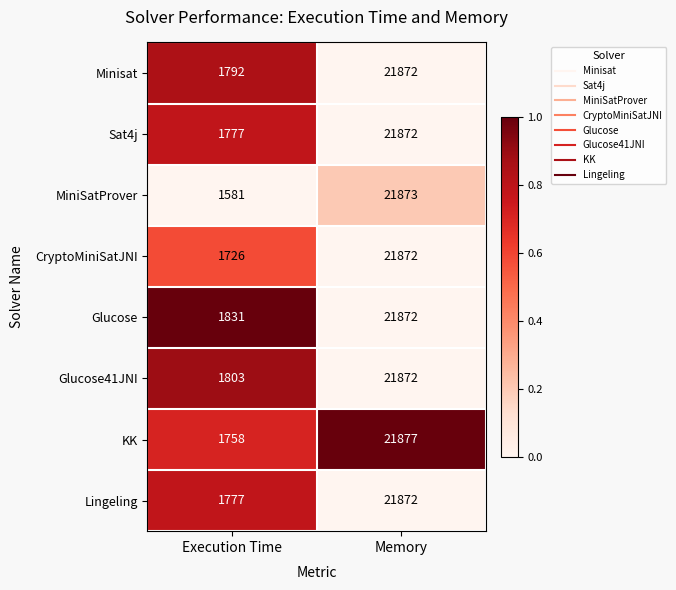

What is the smallest value displayed?

1581